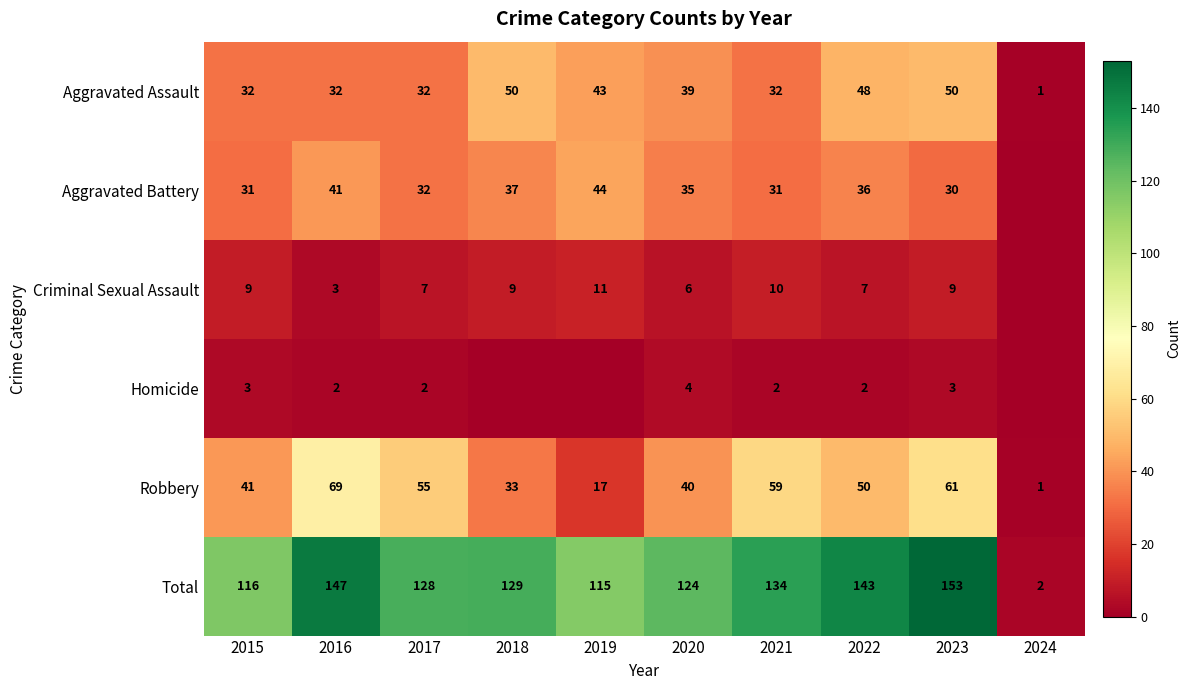

Which has a higher value, 2018 or 2016?

2018